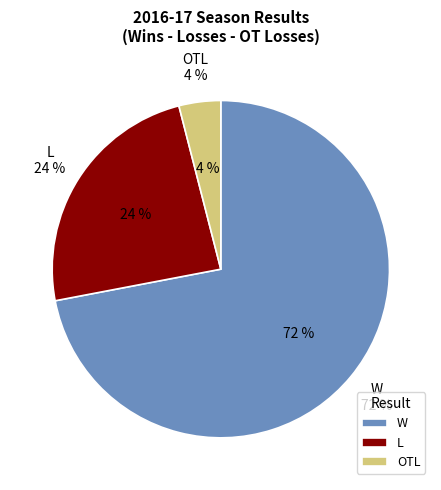

How many segments does this pie chart have?

3